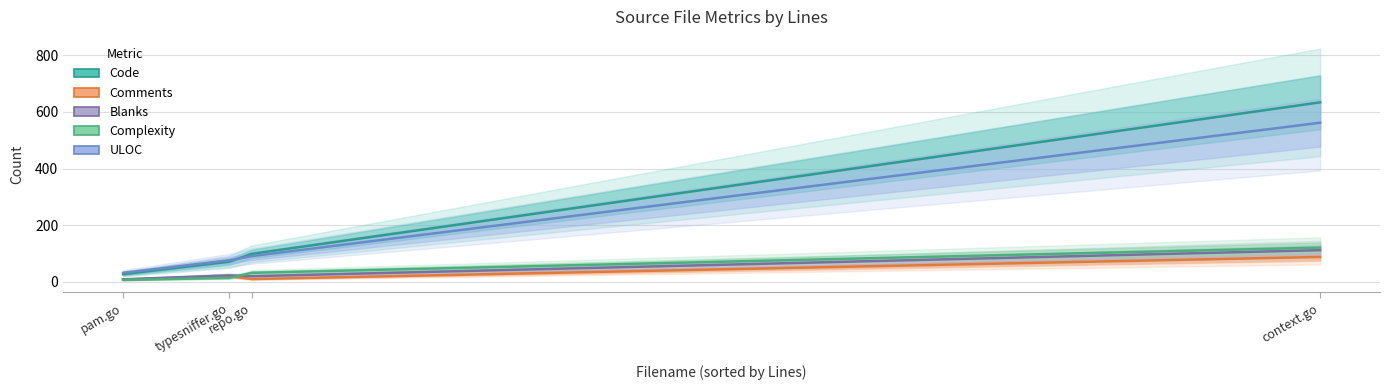

What are all the series names shown in the legend?

Code, Comments, Blanks, Complexity, ULOC